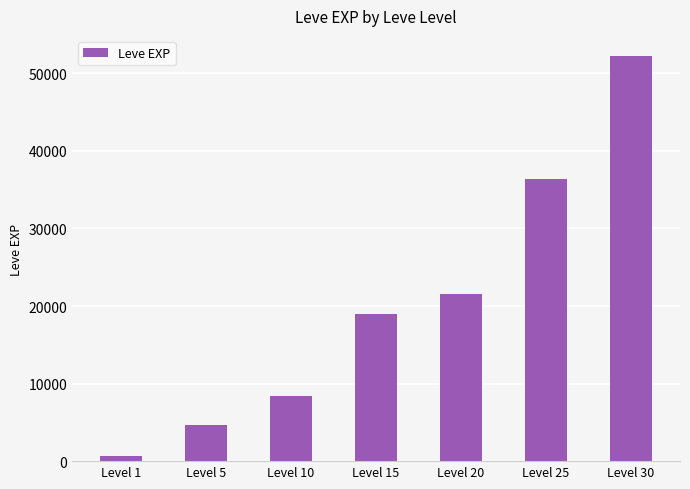

How many values are below 18910?

3